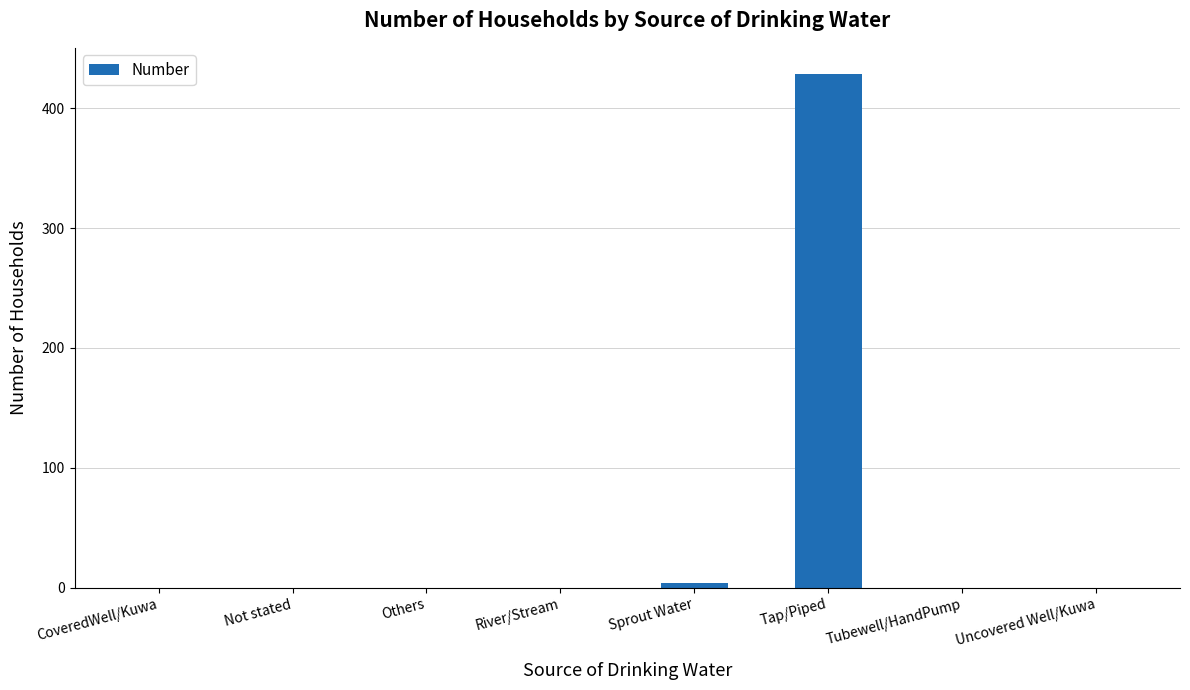

Reading left to right, what are all the values shown in this chart?

CoveredWell/Kuwa=0	Not stated=0	Others=0	River/Stream=0	Sprout Water=4	Tap/Piped=429	Tubewell/HandPump=0	Uncovered Well/Kuwa=0